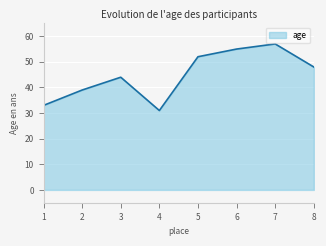

At which category does the data reach its first local peak?

3